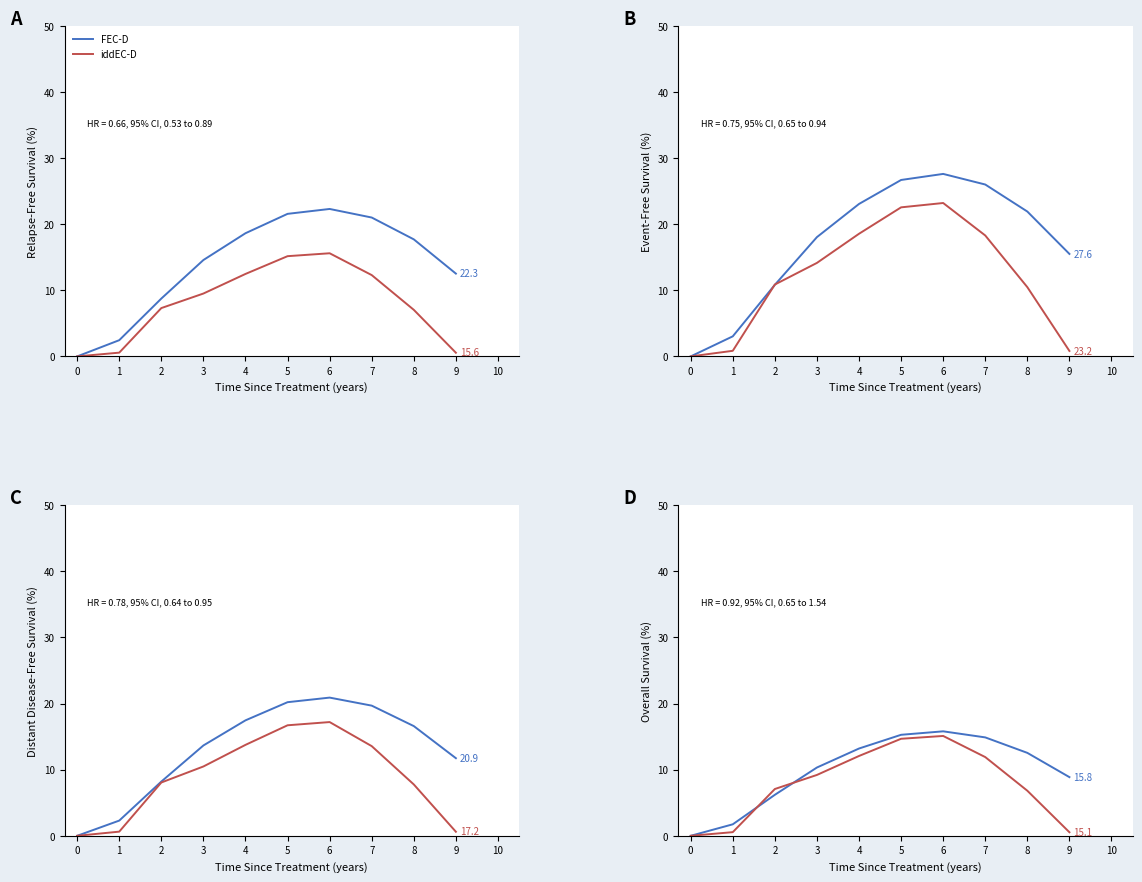

Does the chart have visible grid lines?

No